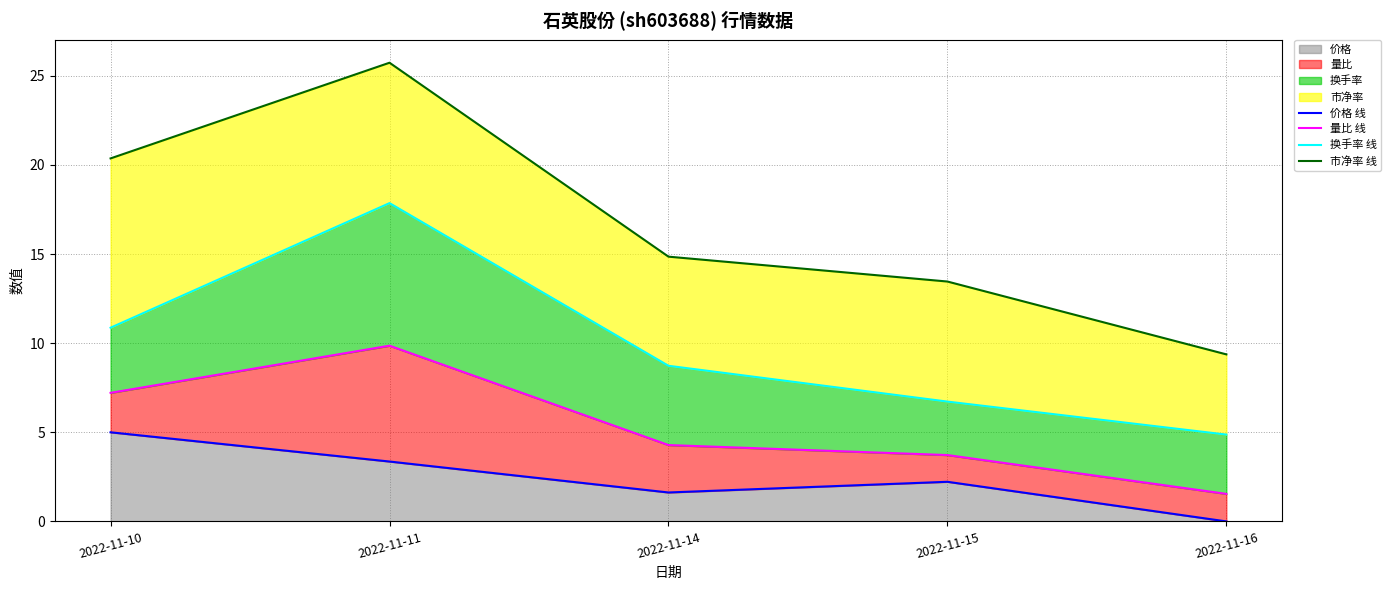

What is the difference between the highest and lowest values at 2022-11-10?

15.4